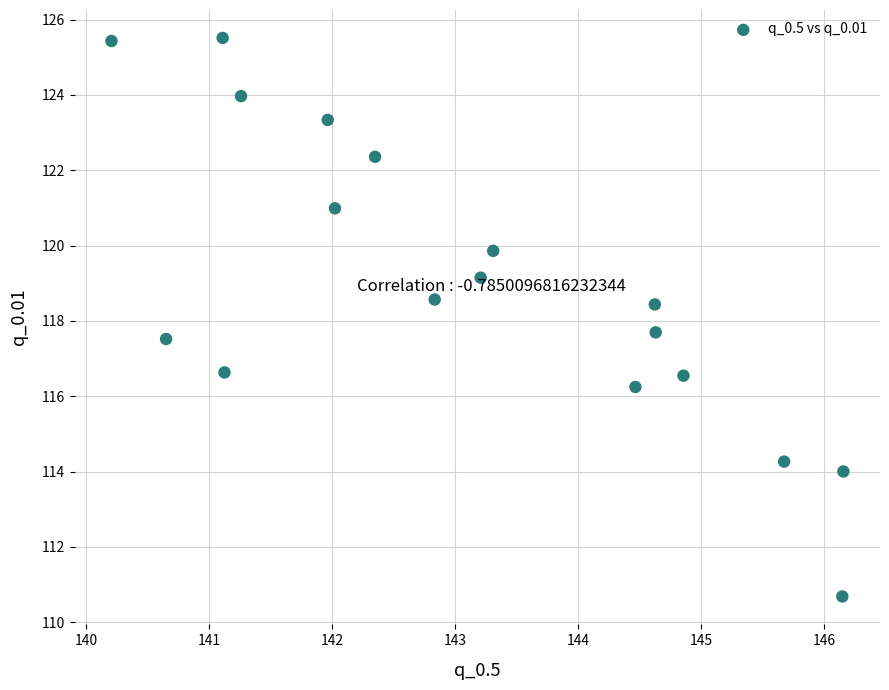

What is the range of Y values (max minus min)?

14.8